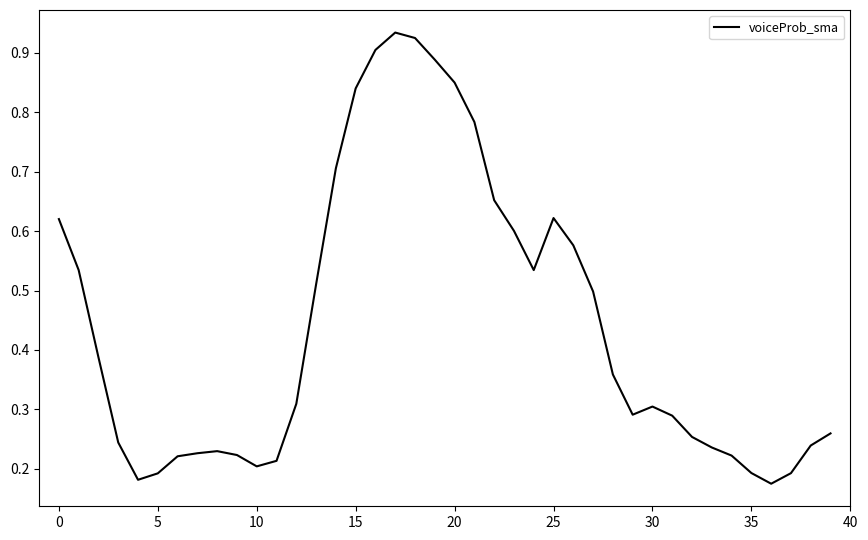

How many interior local peaks (higher than both neighbors) does the data have?

4